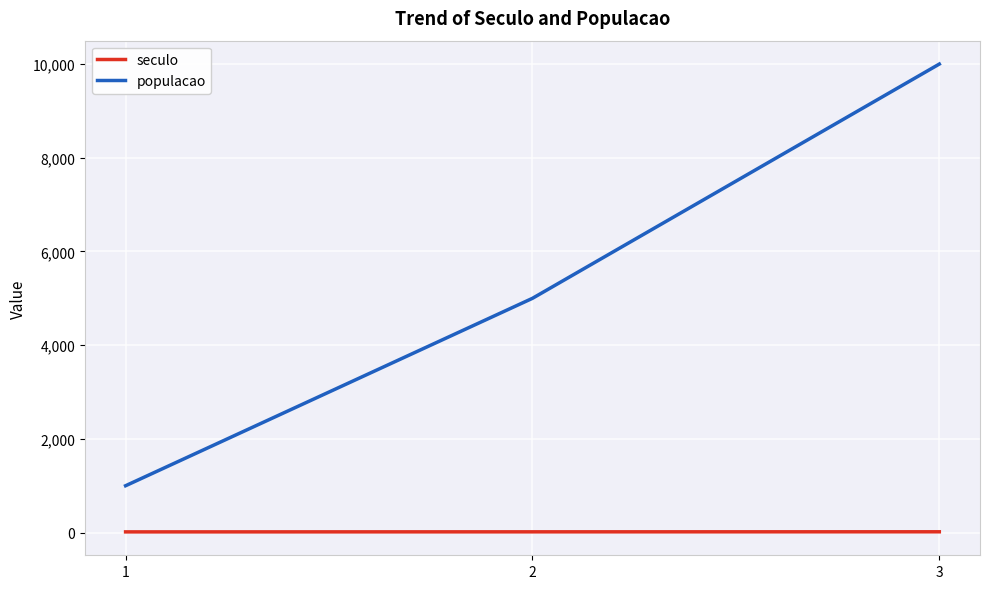

How many lines are shown in the chart?

2